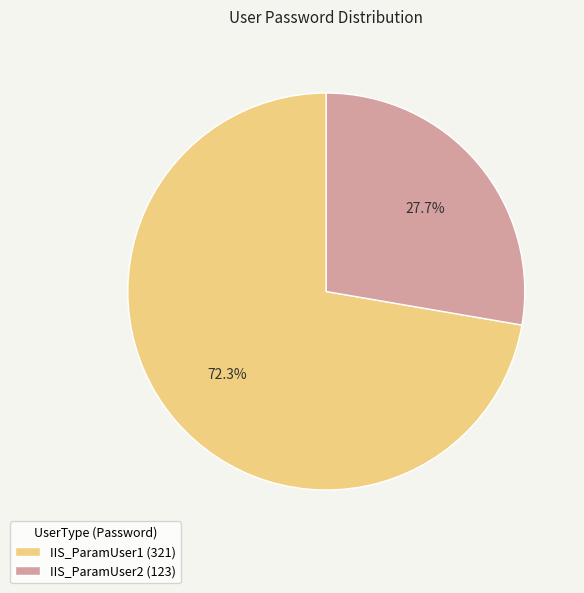

What is the ratio of the value at IIS_ParamUser2 to the value at IIS_ParamUser1?

0.4